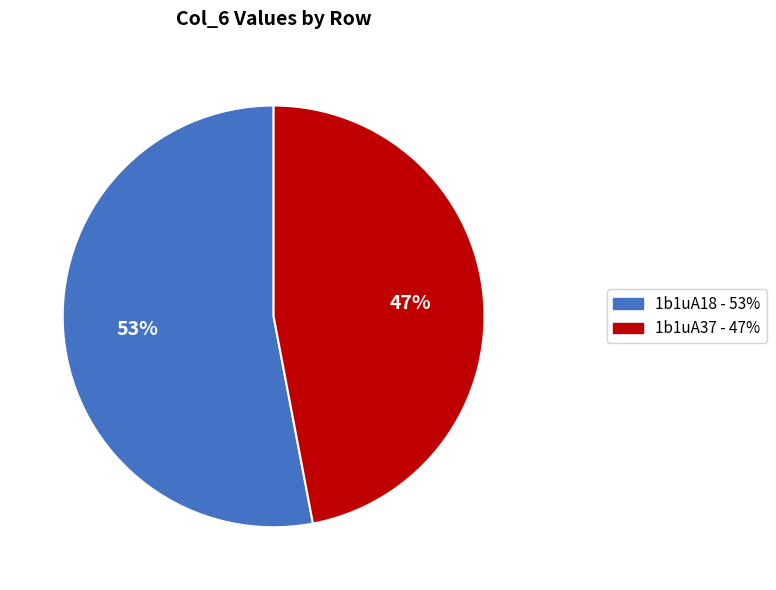

Which slice is the smallest?

1b1uA37